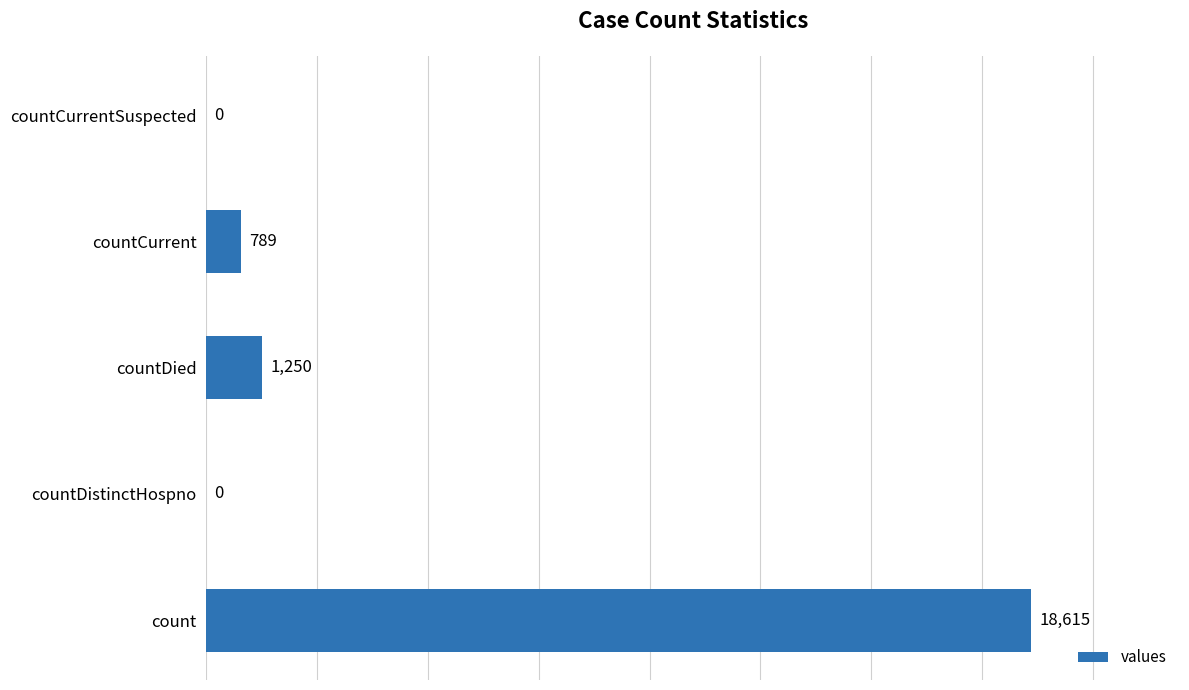

Reading bottom to top, what are all the values shown in this chart?

count=18615	countDistinctHospno=0	countDied=1250	countCurrent=789	countCurrentSuspected=0